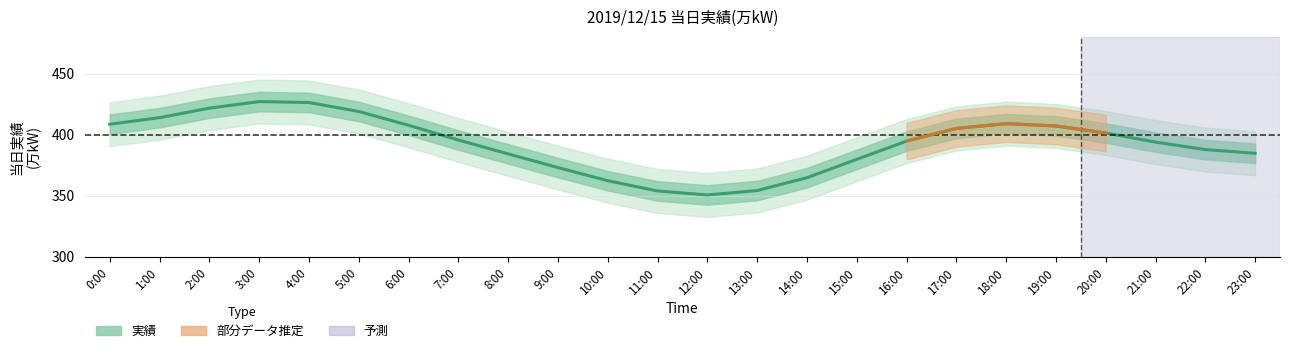

What is the approximate value at 9:00?

373.1